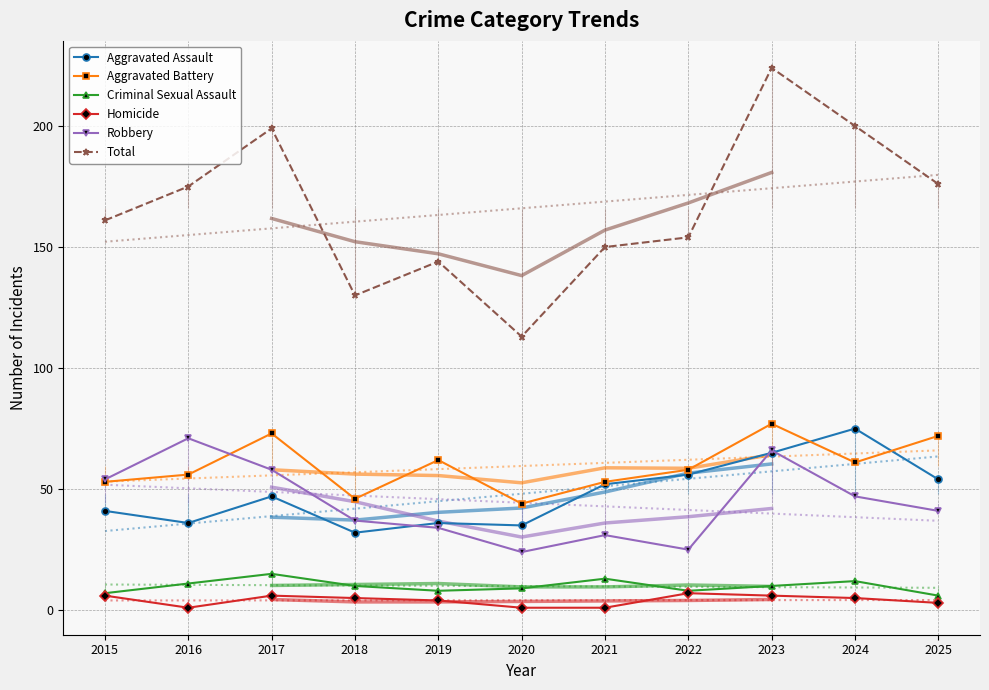

True or false: Homicide has more than 0 interior local peaks.

True